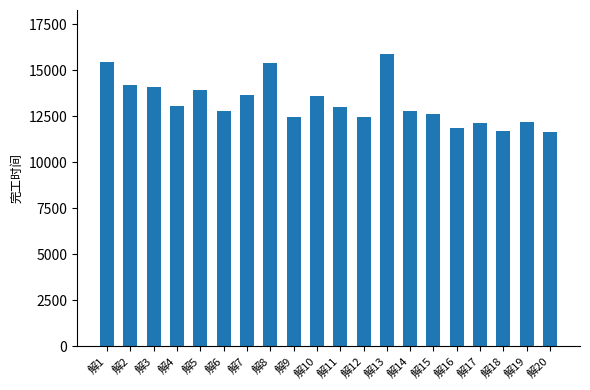

Is it true that the value at 解14 is 22221.1?

False